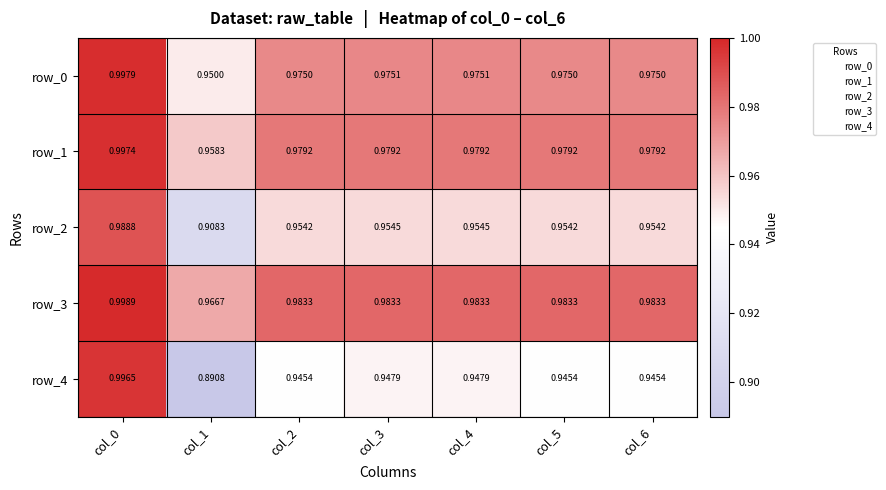

True or false: row_1 has a value of 1.0 at col_4.

True